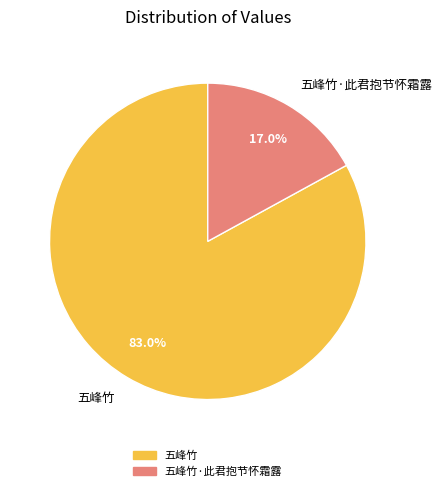

Does 五峰竹·此君抱节怀霜露 represent more than half of the total?

No